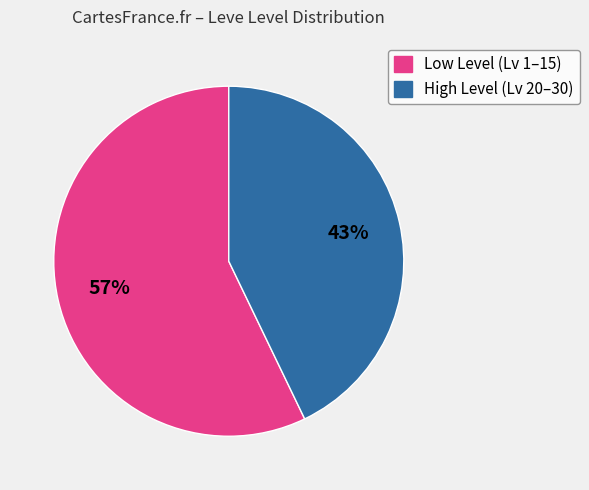

To the nearest percent, what is the average slice percentage?

50%